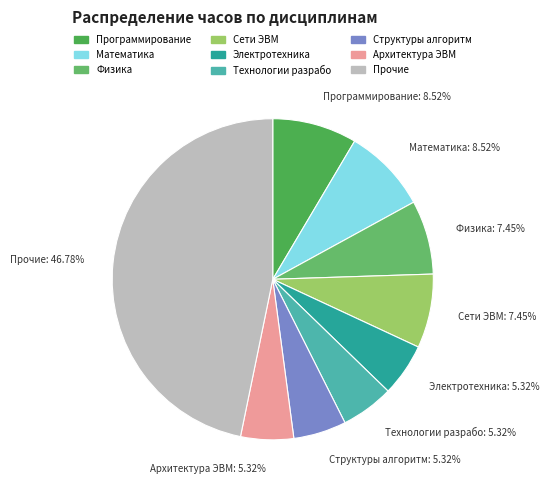

How many segments does this pie chart have?

9